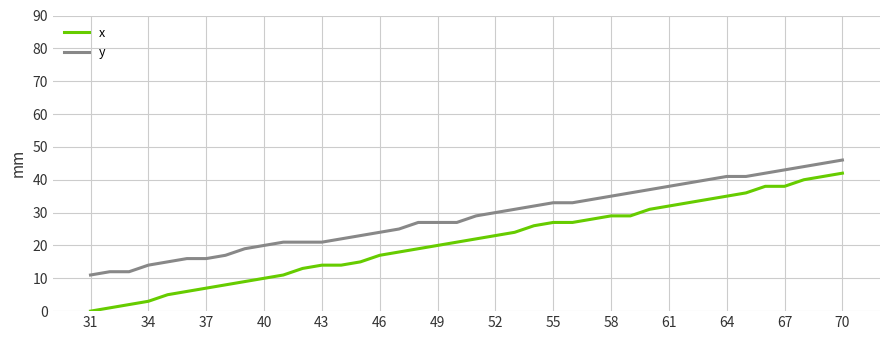

What is the difference between the maximum and minimum values in the y series?

35